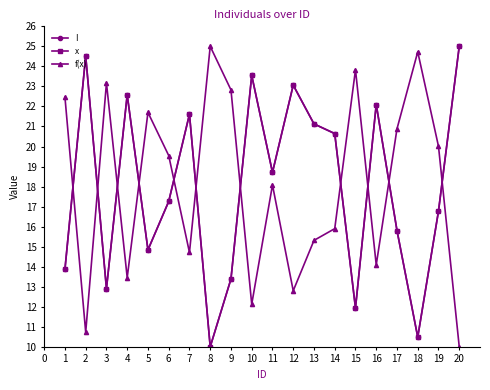

True or false: f(x) and I cross at least once.

True